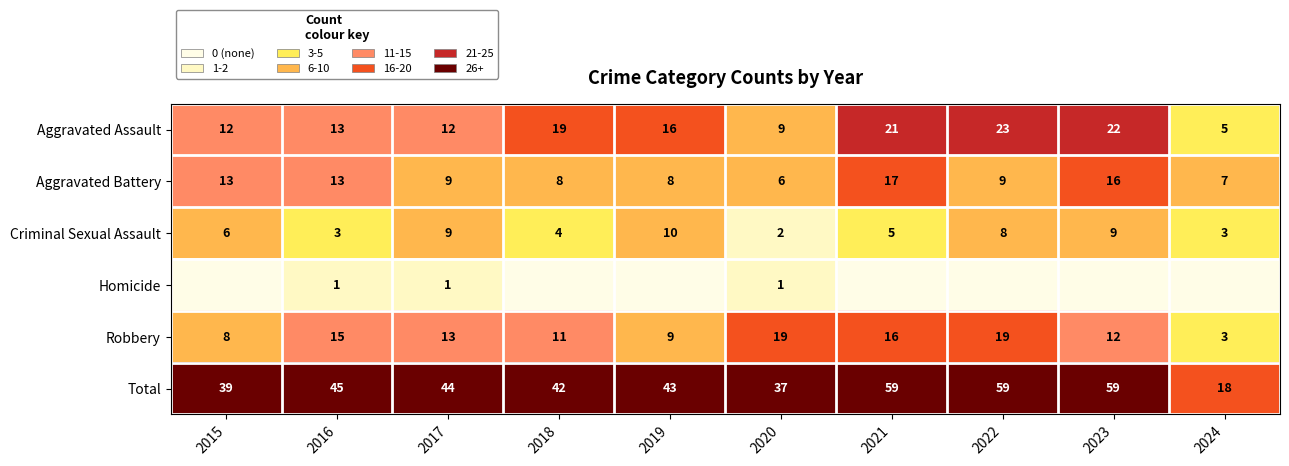

The value of Criminal Sexual Assault at 2016 is 3. True or false?

True